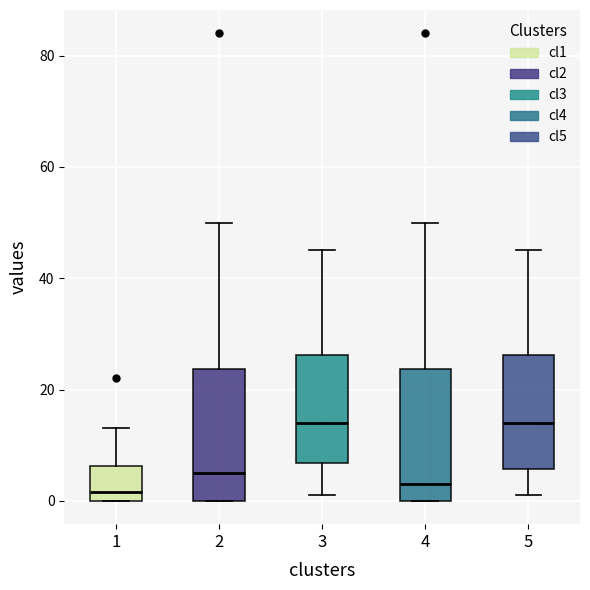

Reading left to right, transcribe this box plot: for each box, give where its median line is, the range the box spans, and where its two whiskers end, as read against the y-axis. The values are not printed on the chart, so give them approximately, as read against the axis.

1: median 2, box 0 to 6, whiskers 0 to 14
2: median 6, box 0 to 24, whiskers 0 to 50
3: median 14, box 6 to 26, whiskers 2 to 46
4: median 4, box 0 to 24, whiskers 0 to 50
5: median 14, box 6 to 26, whiskers 2 to 46